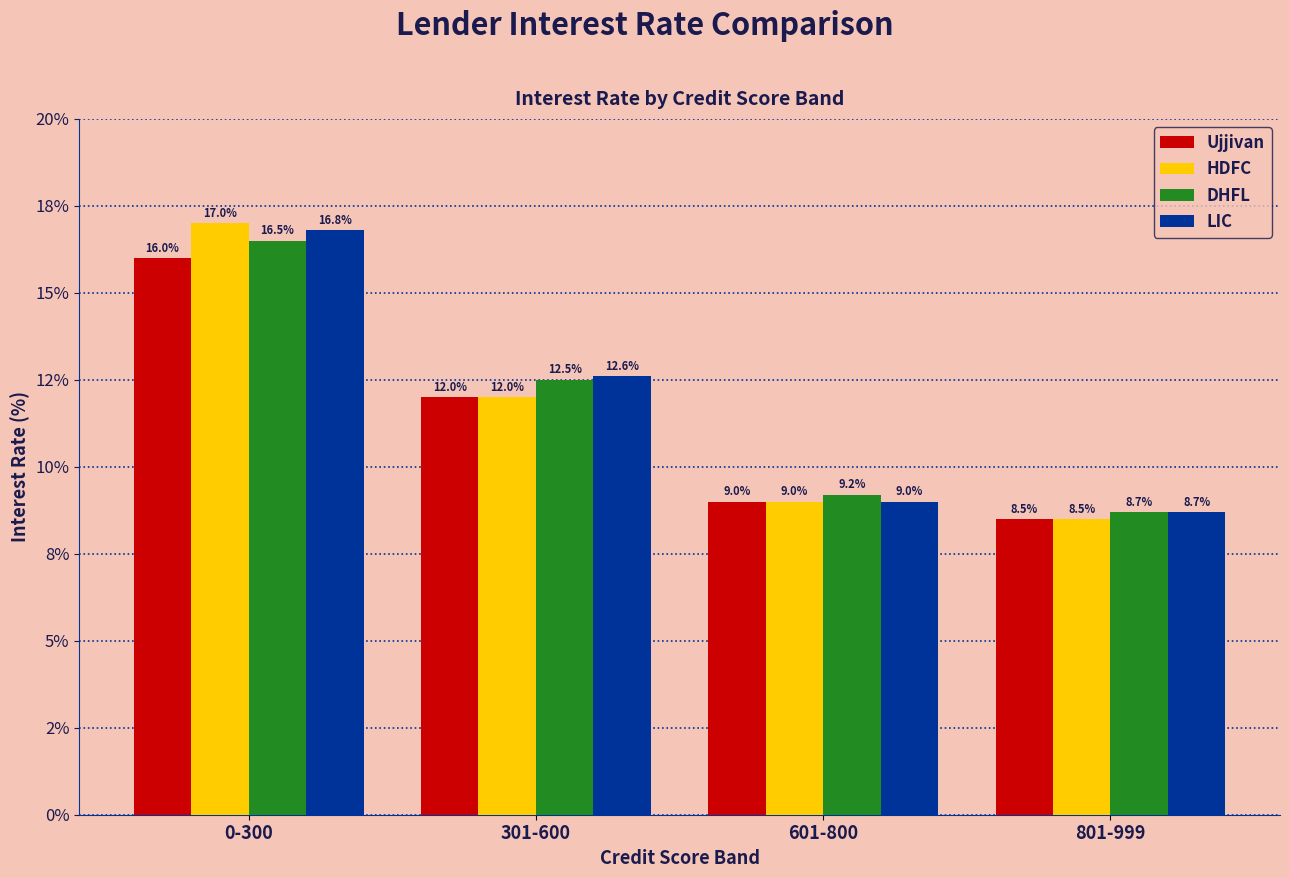

What is the difference between the DHFL values at 0-300 and 601-800?

7.3